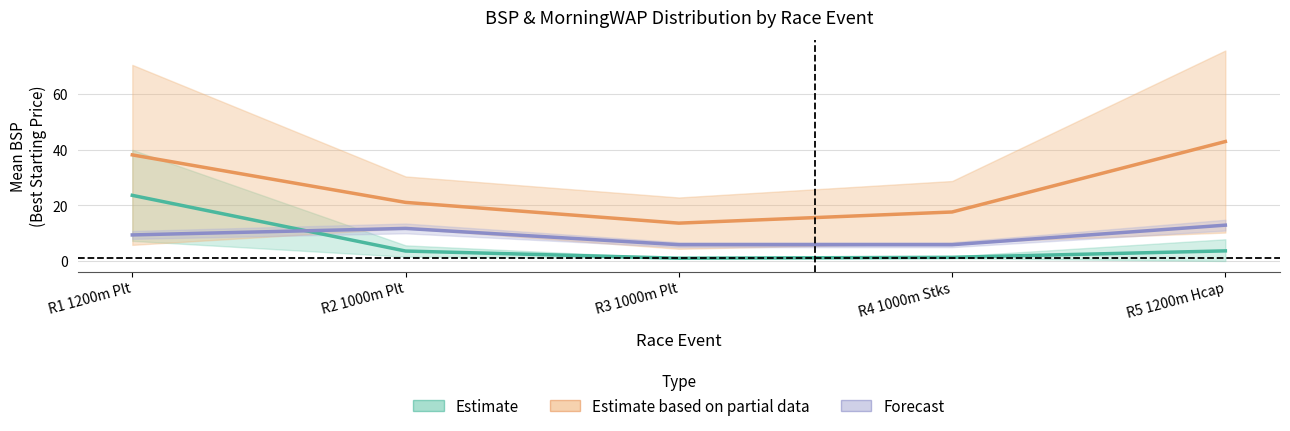

Reading left to right, extract all data points from this chart.

Estimate (MorningWAP mean): R1 1200m Plt=23.6	R2 1000m Plt=3.6	R3 1000m Plt=1.0	R4 1000m Stks=1.3	R5 1200m Hcap=3.6
Estimate based on partial data (BSP mean): R1 1200m Plt=38.1	R2 1000m Plt=21.1	R3 1000m Plt=13.6	R4 1000m Stks=17.6	R5 1200m Hcap=42.9
Forecast (Runner Count scaled): R1 1200m Plt=9.4	R2 1000m Plt=11.7	R3 1000m Plt=5.9	R4 1000m Stks=5.9	R5 1200m Hcap=12.9